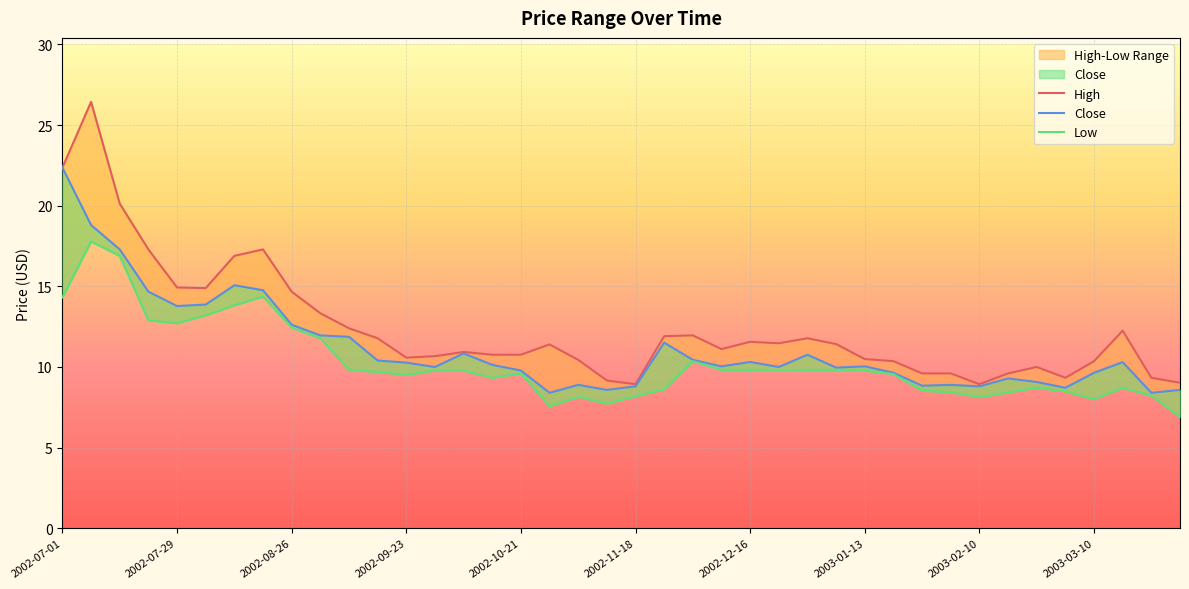

Is it true that High equals 11.4 at 2003-01-06?

True